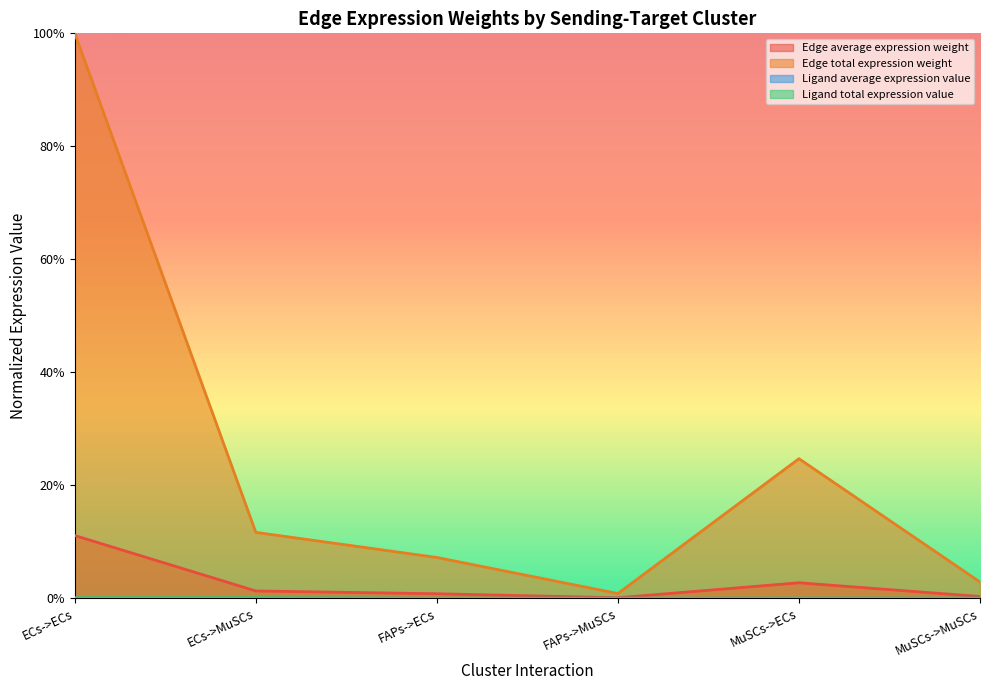

List the labels in order of Ligand total expression value value, smallest first.

FAPs->ECs, FAPs->MuSCs, MuSCs->ECs, MuSCs->MuSCs, ECs->ECs, ECs->MuSCs